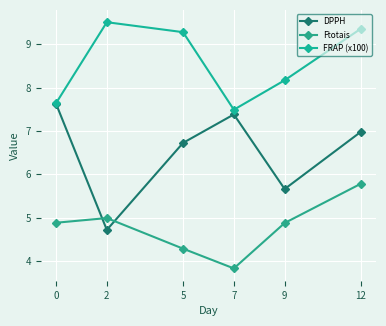

What is the approximate value of DPPH at 0?

7.6